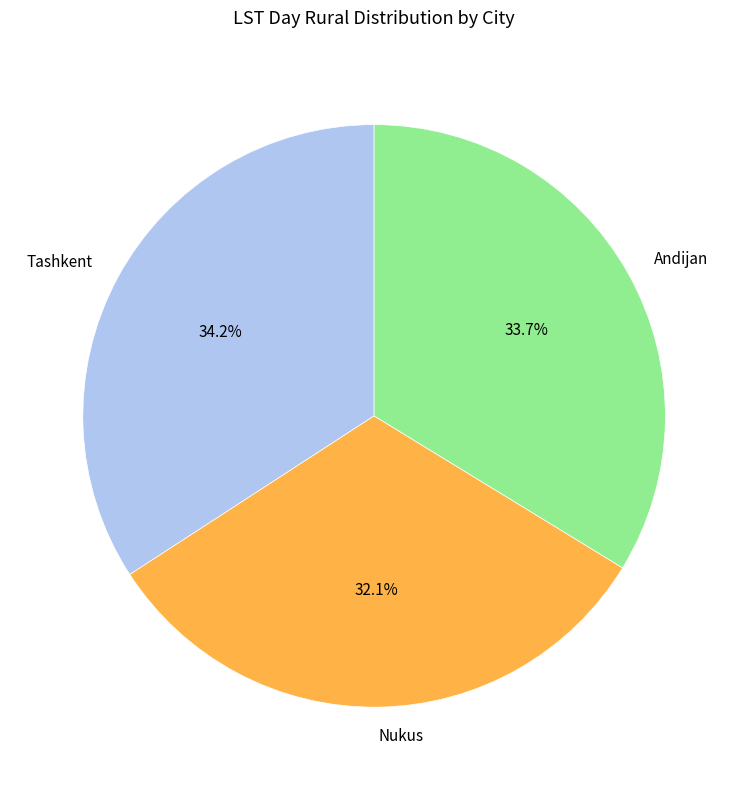

To the nearest percent, what is the average slice percentage?

33%